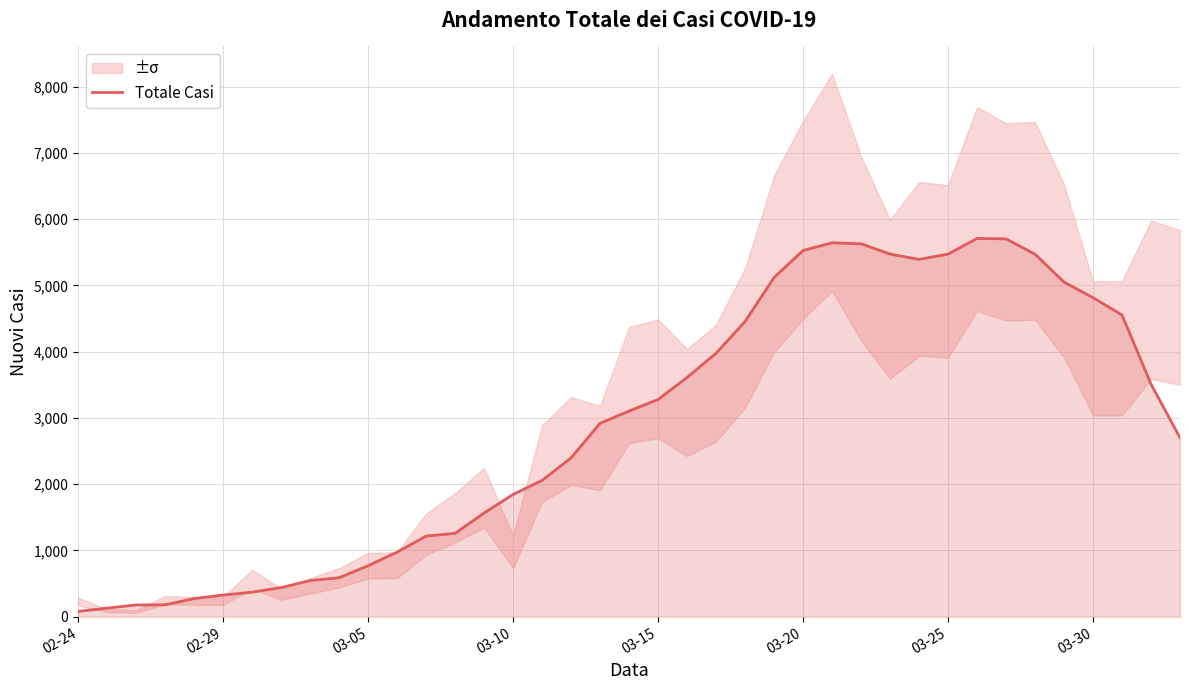

Reading left to right, what are all the values shown in this chart?

80.0	130.0	177.6	179.8	274.4	327.2	370.4	440.2	546.0	588.4	769.4	974.6	1216.6	1258.2	1565.2	1846.0	2057.0	2397.0	2919.6	3103.6	3278.6	3610.6	3975.6	4454.8	5119.6	5526.4	5642.8	5628.2	5473.0	5392.2	5472.0	5709.0	5702.6	5470.6	5050.6	4815.2	4554.0	3510.6	2700.6